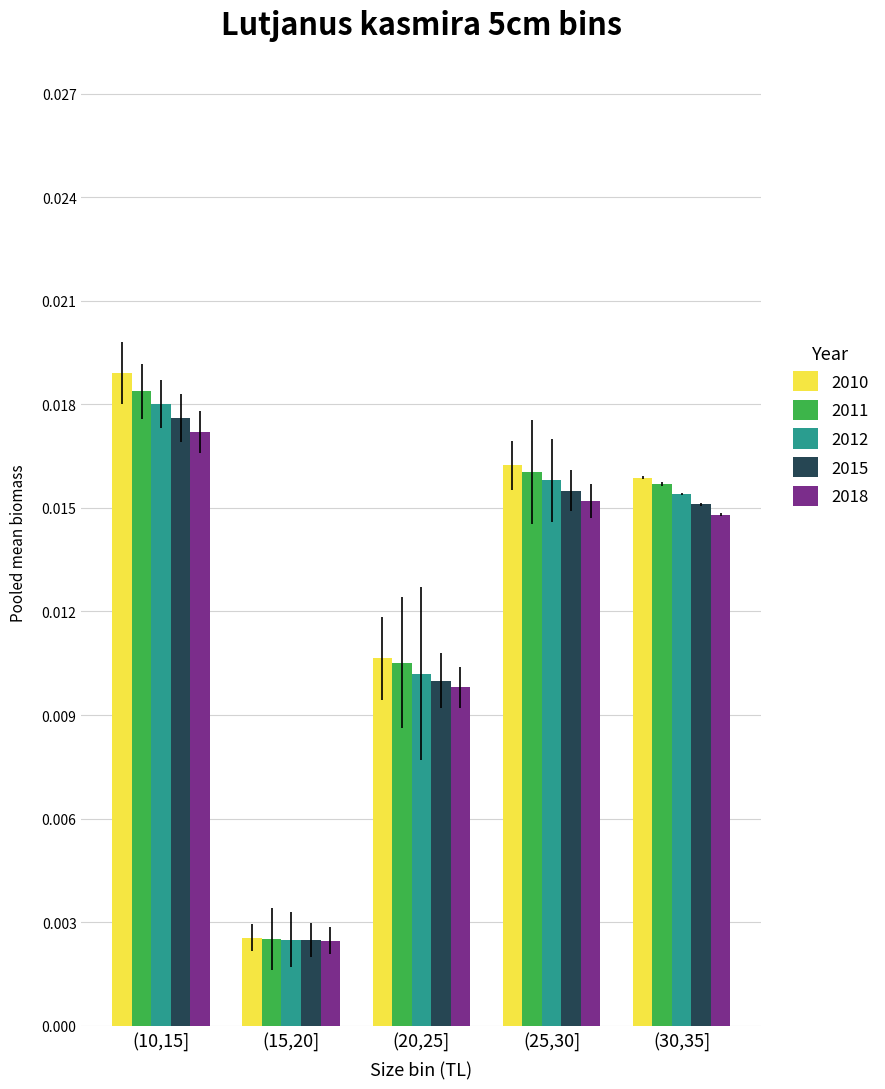

Is the value of 2010 at (10,15] greater than the value of 2018 at (15,20]?

Yes